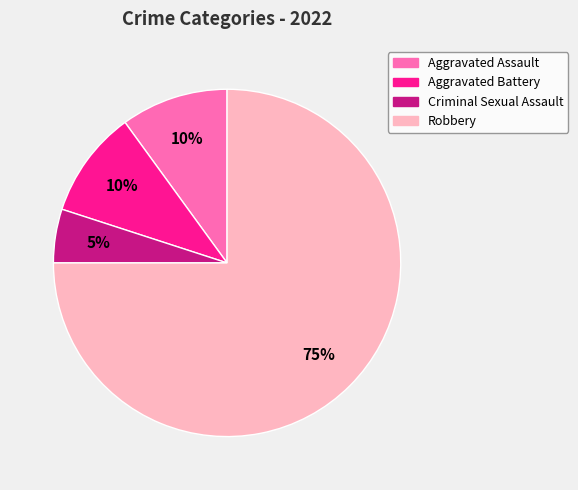

To the nearest percent, what is the difference between the largest and smallest slice percentages?

70%